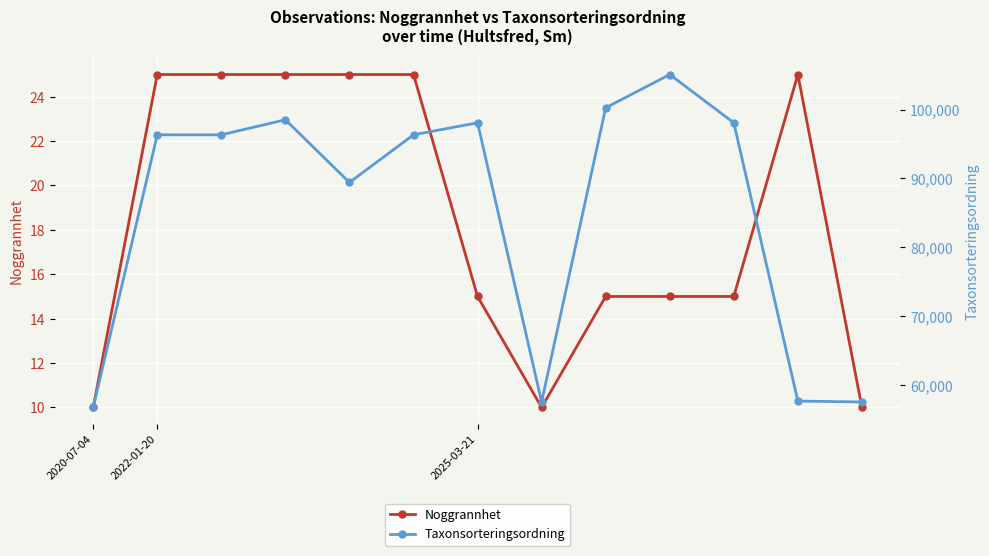

What is the difference between the maximum and minimum values in the Taxonsorteringsordning series?

48378